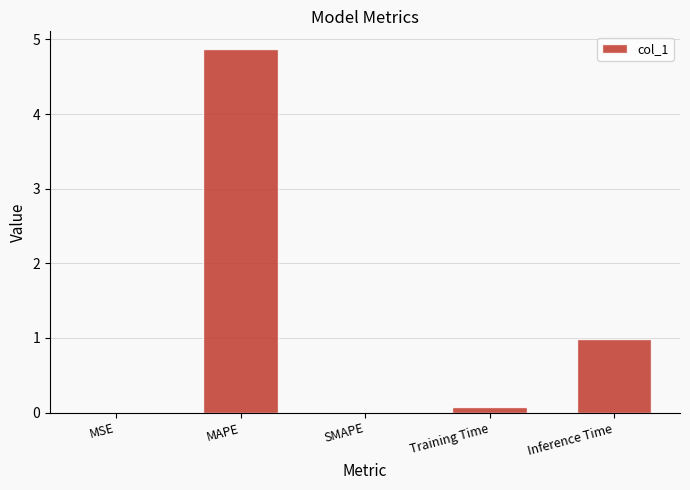

What is the sum of all values?

5.9